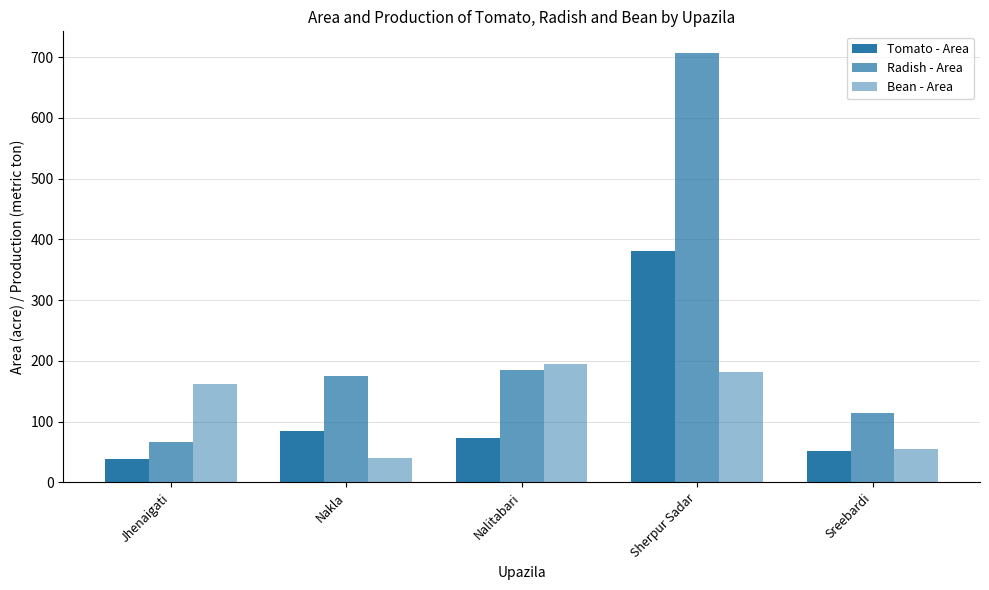

What is the label of the 5th bar from the right?

Jhenaigati